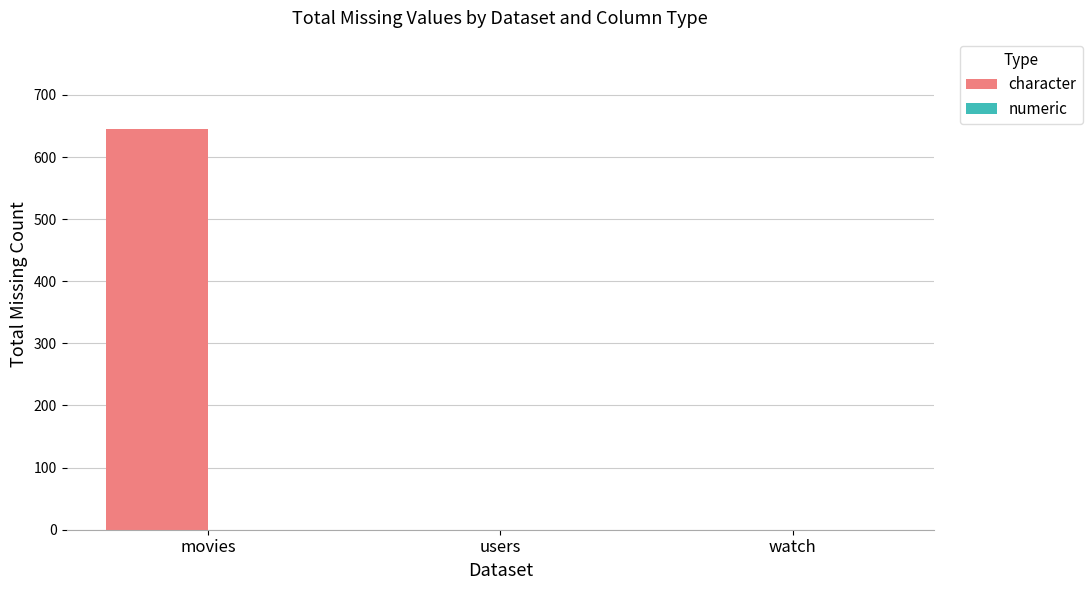

Are the bars horizontal?

No